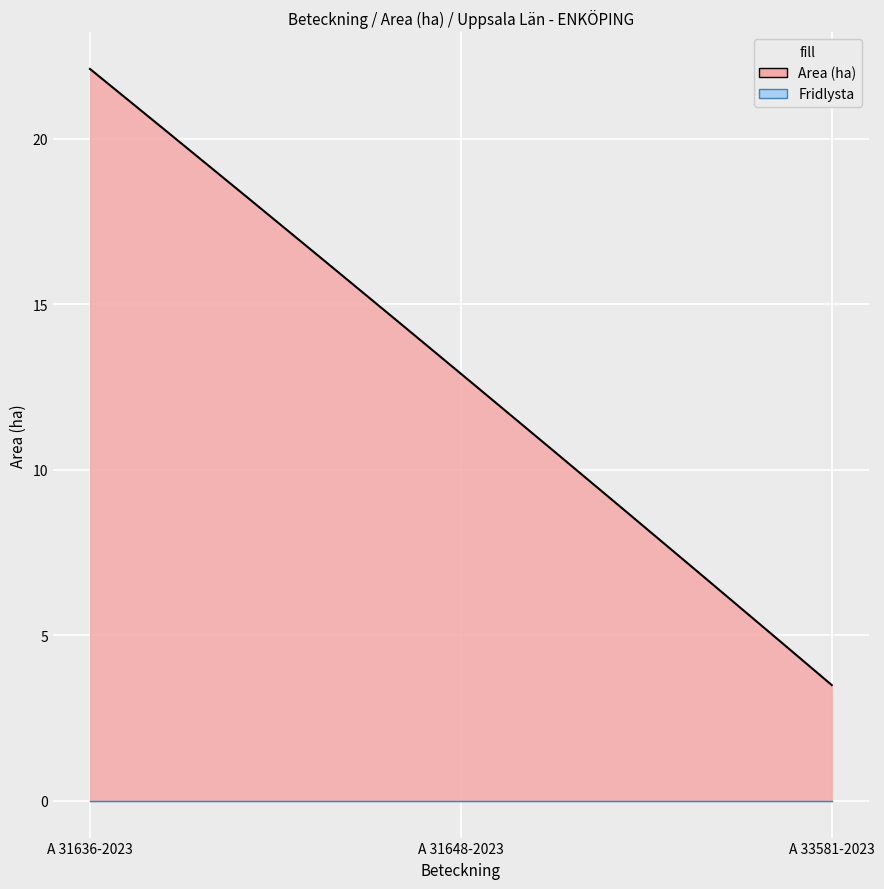

What is the difference between the highest and lowest values at A 33581-2023?

3.5